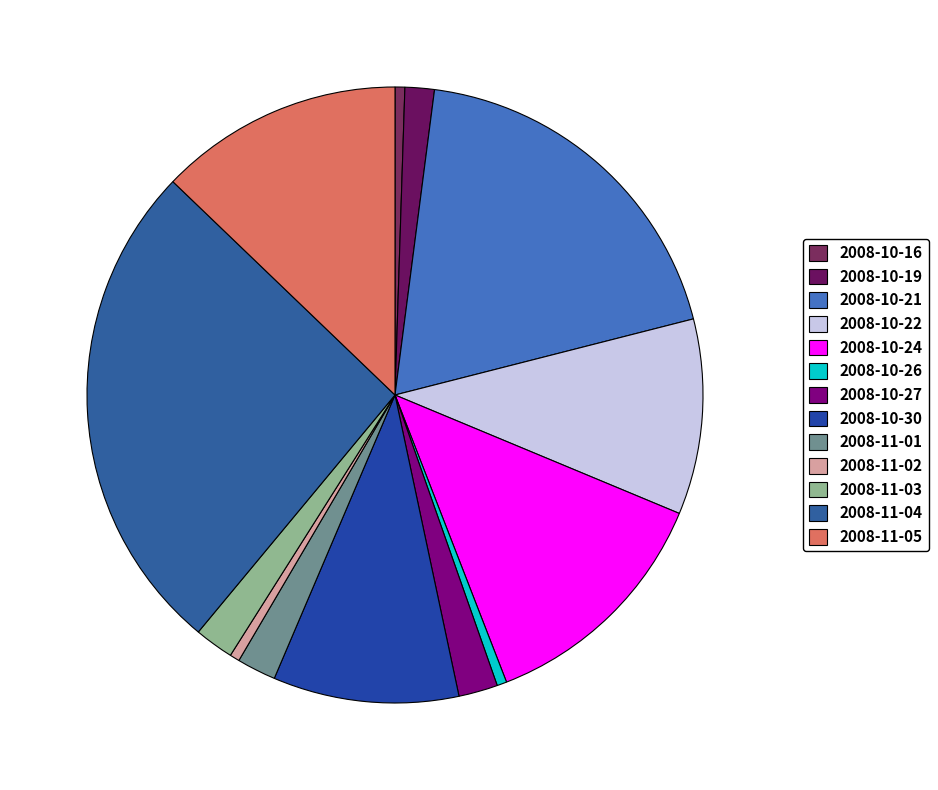

How many slices are in this pie chart?

13